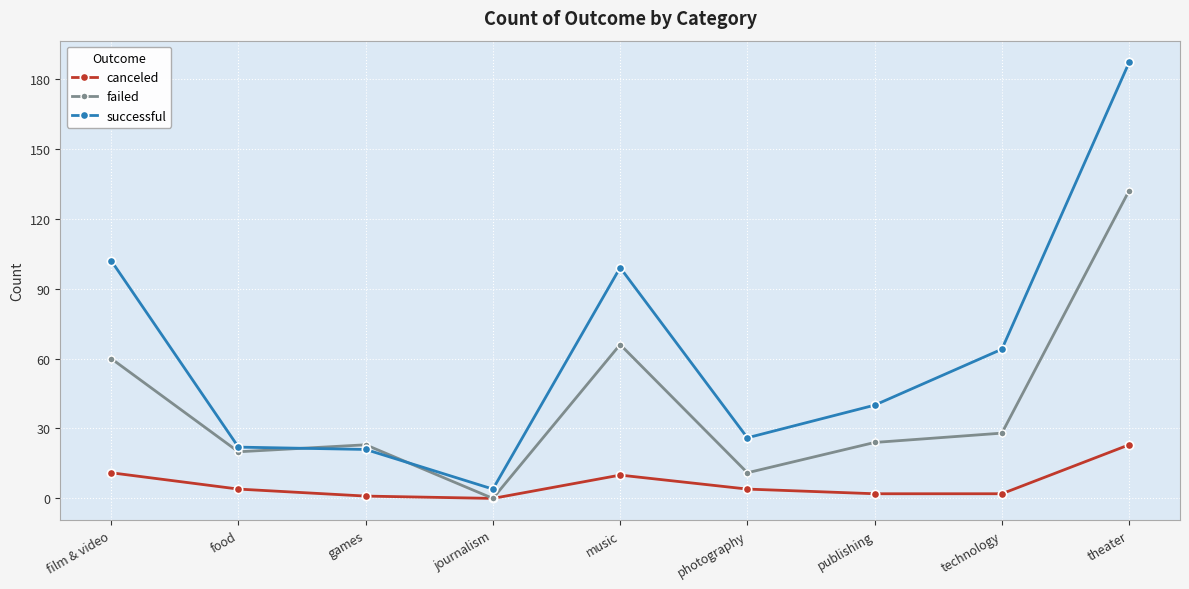

What position from the left is food?

2